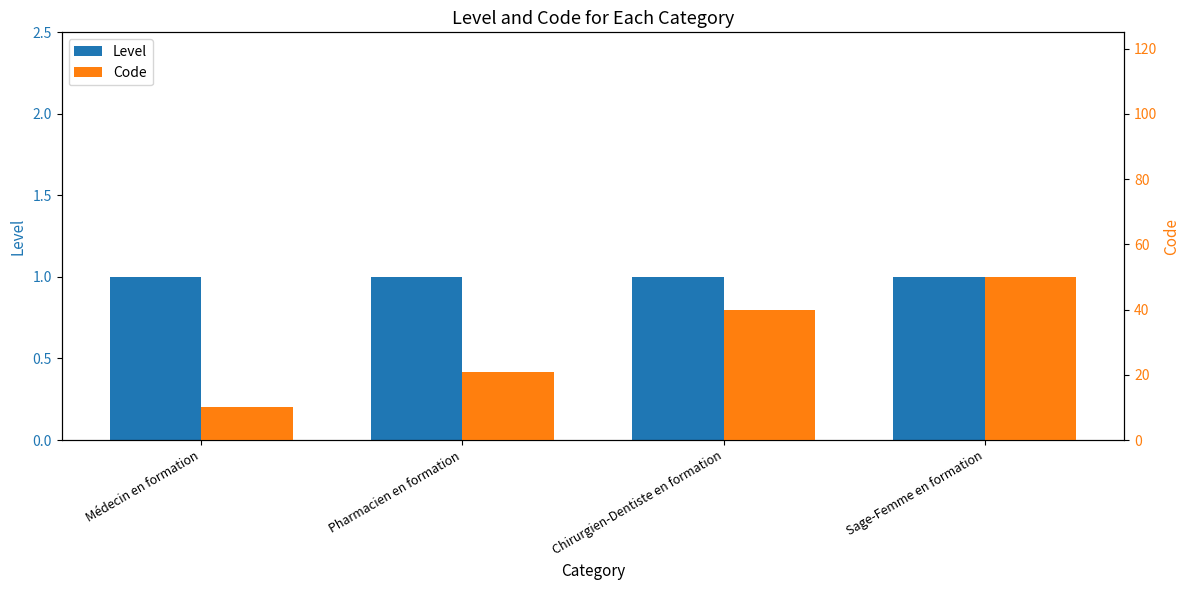

What is the average value of the Code series?

30